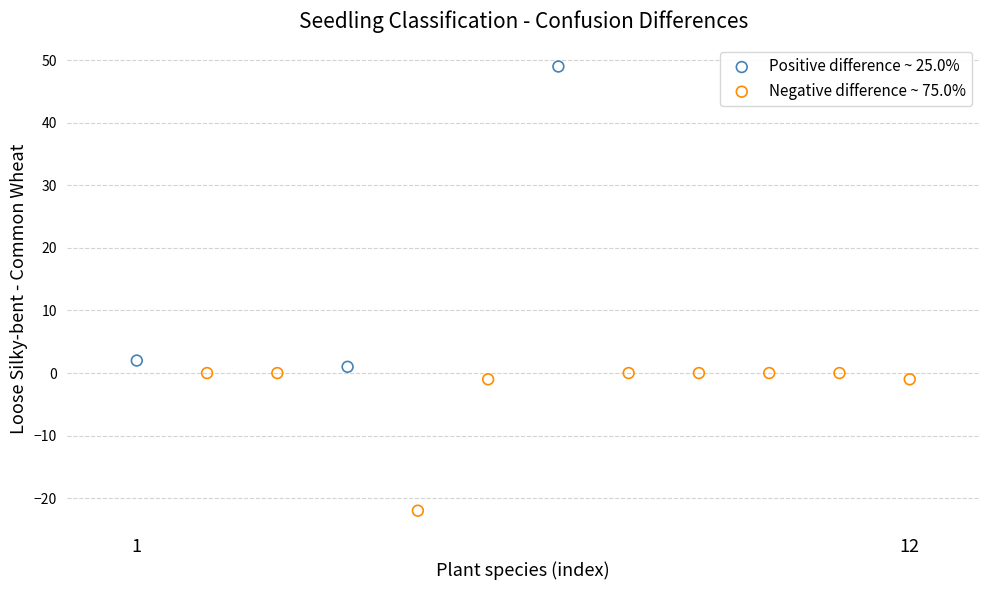

Which series reaches the maximum Y coordinate?

Positive difference ~ 25.0%